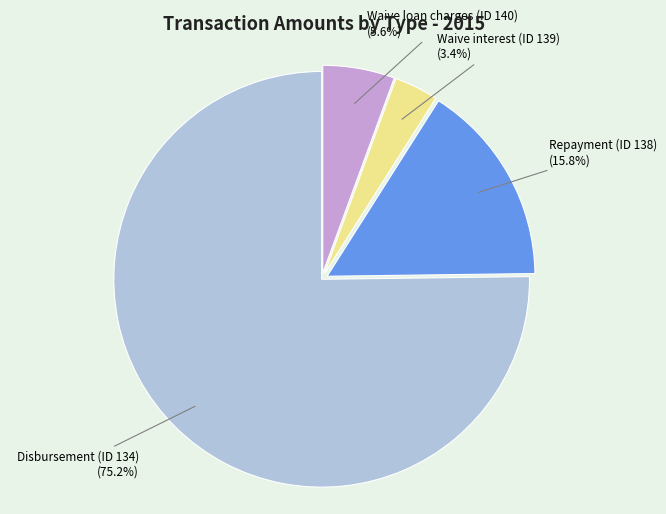

Is there any slice that represents more than half of the pie?

Yes